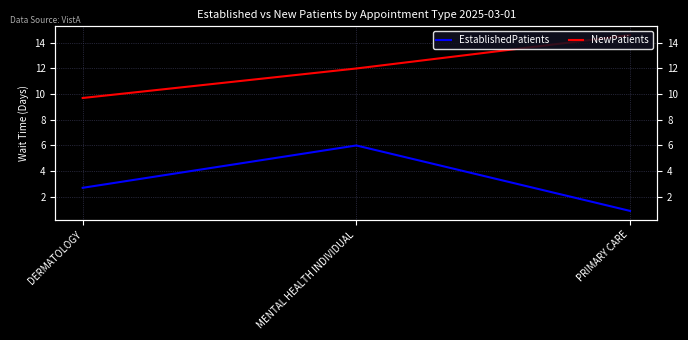

What is the total value across all series at MENTAL HEALTH INDIVIDUAL?

18.0